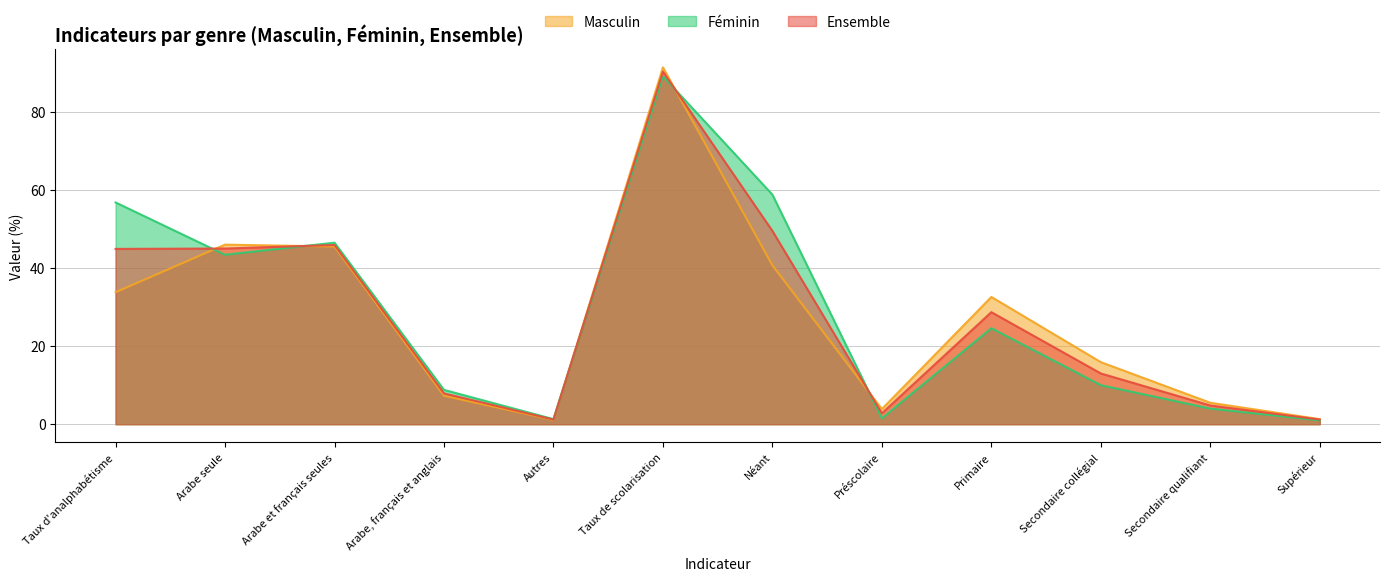

What is the maximum value for Ensemble?

90.3